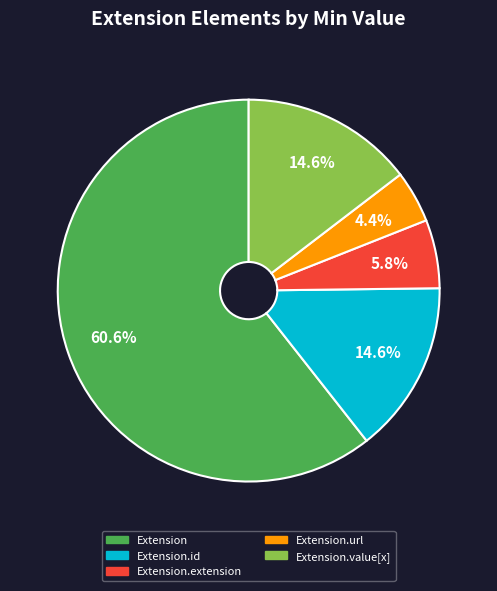

How many slices are in this pie chart?

5